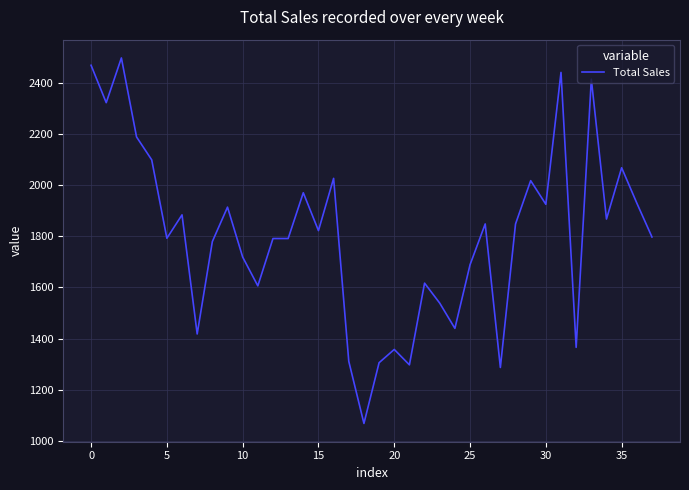

What is the difference between the maximum and minimum values?

1431.2